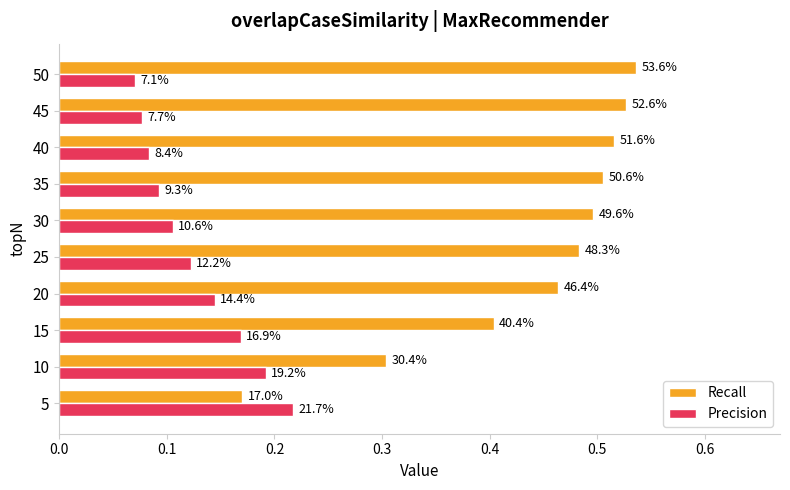

What are all the series names shown in the legend?

Recall, Precision